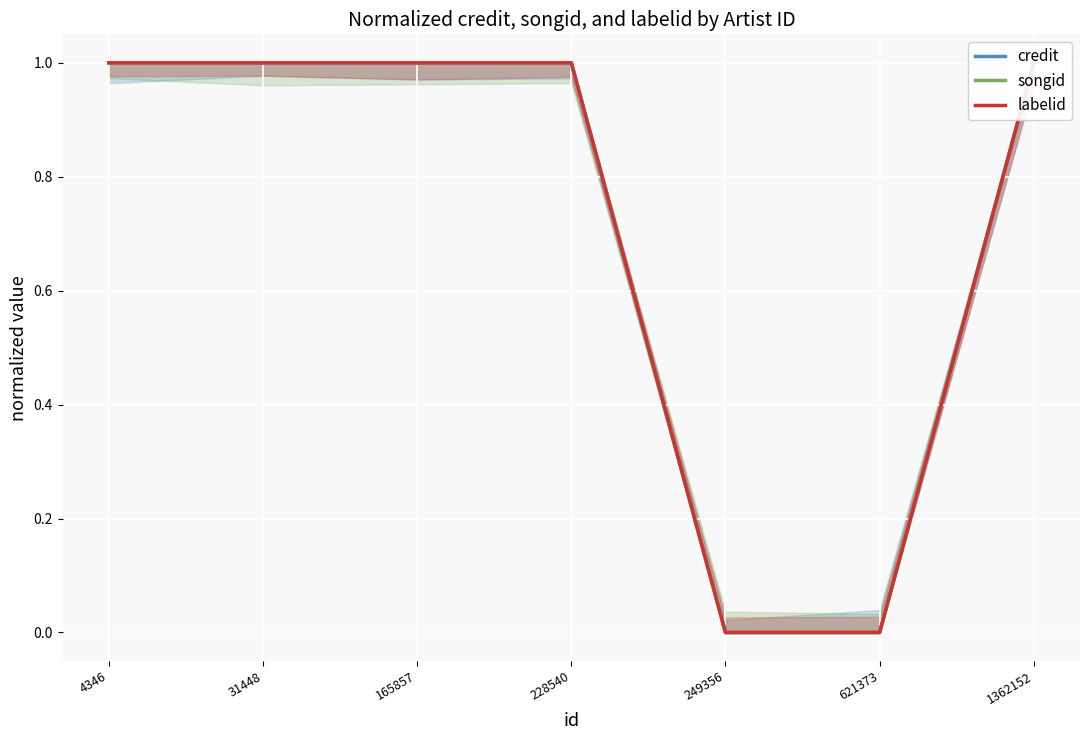

Is it true that songid equals 0 at 249356?

False